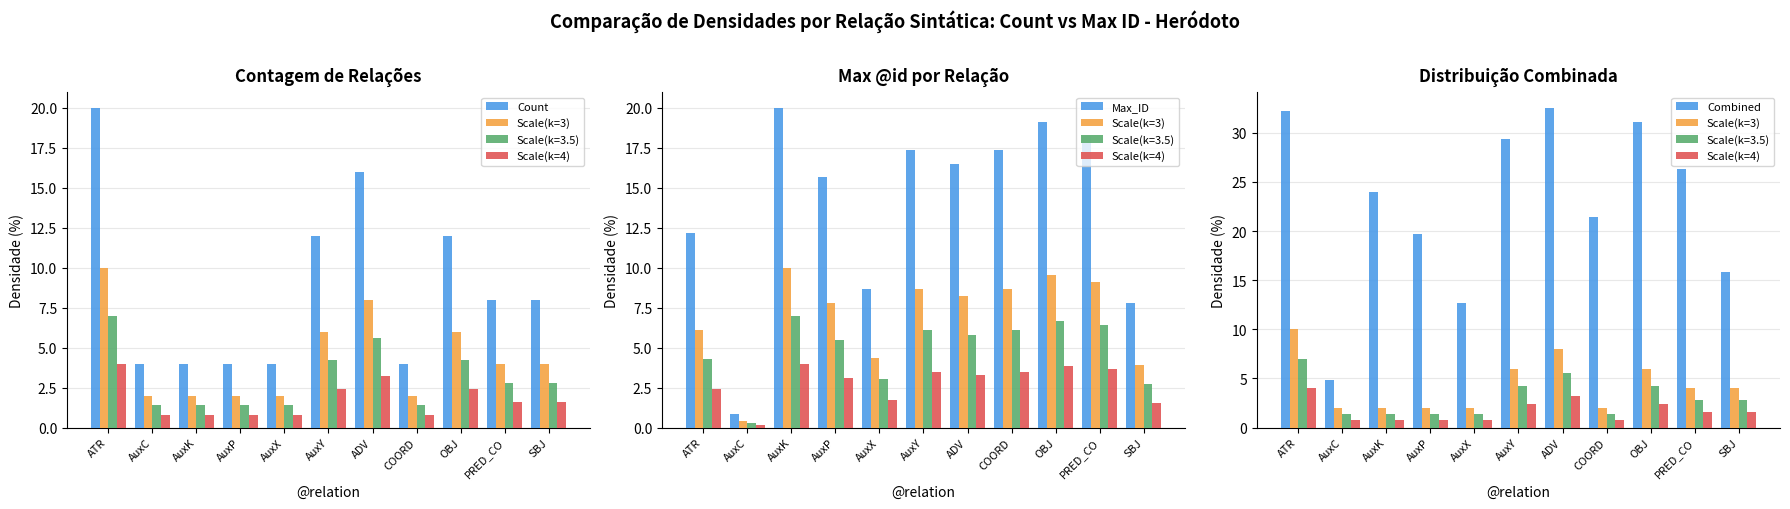

Count the Count values in the range 4 to 12.

9